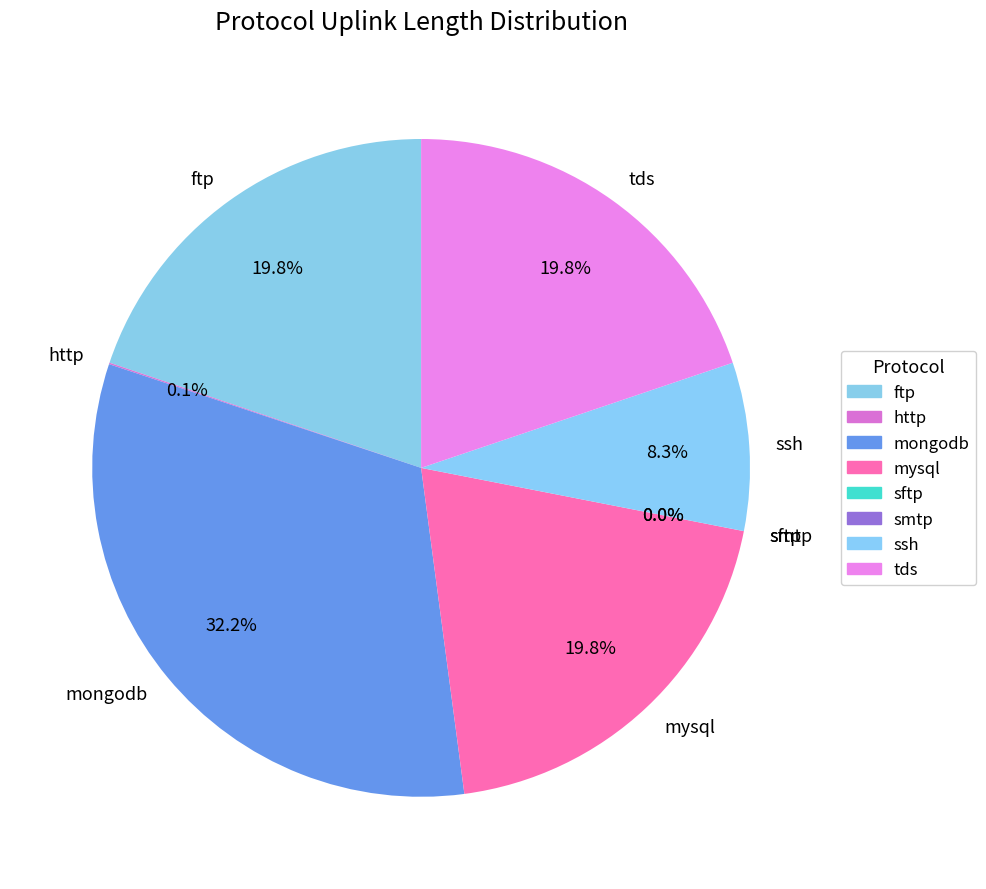

Is the sum of mongodb and ftp greater than half?

Yes